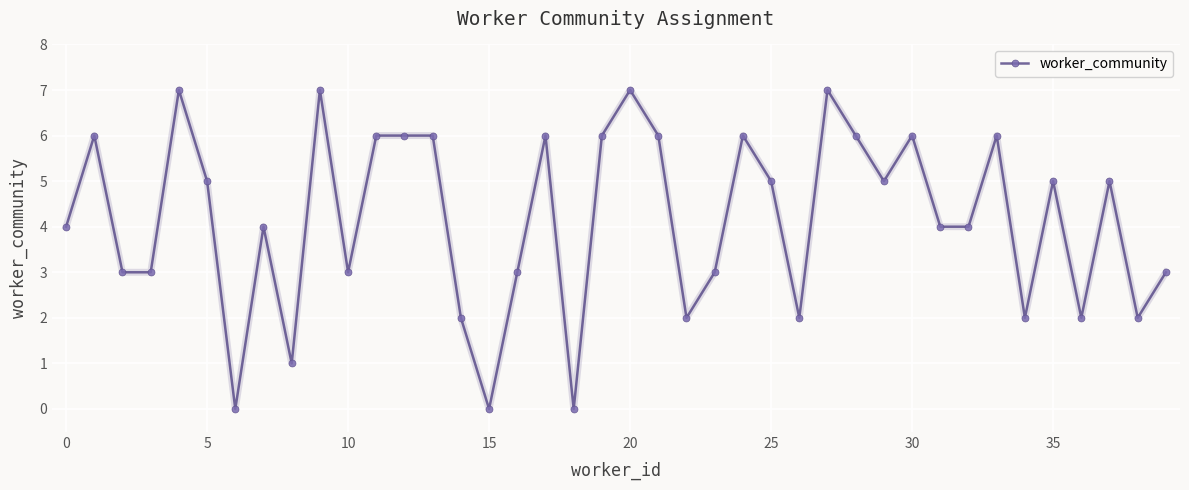

What is the value of the 18th point from the left?

6